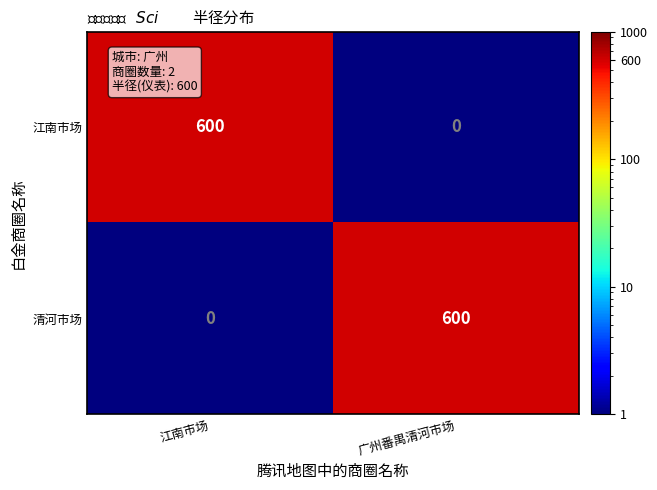

Reading left to right, what are all the values shown in this chart?

江南市场: 江南市场=600	广州番禺清河市场=0
清河市场: 江南市场=0	广州番禺清河市场=600